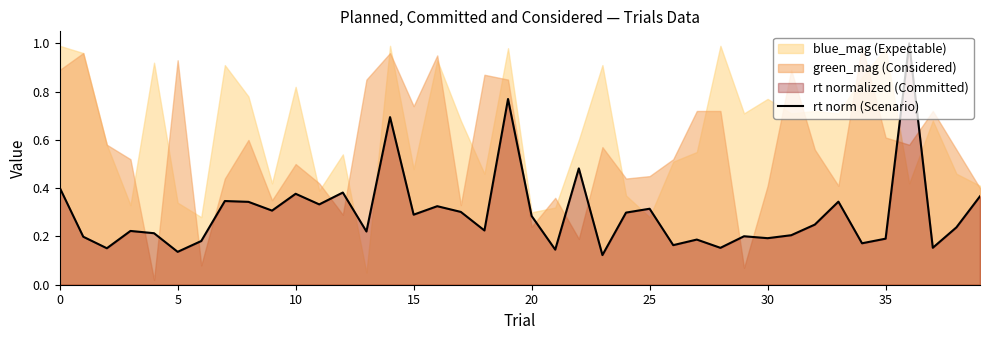

Reading left to right, what are all the values shown in this chart?

0.4	0.2	0.2	0.2	0.2	0.1	0.2	0.3	0.3	0.3	0.4	0.3	0.4	0.2	0.7	0.3	0.3	0.3	0.2	0.8	0.3	0.1	0.5	0.1	0.3	0.3	0.2	0.2	0.2	0.2	0.2	0.2	0.2	0.3	0.2	0.2	1.0	0.2	0.2	0.4